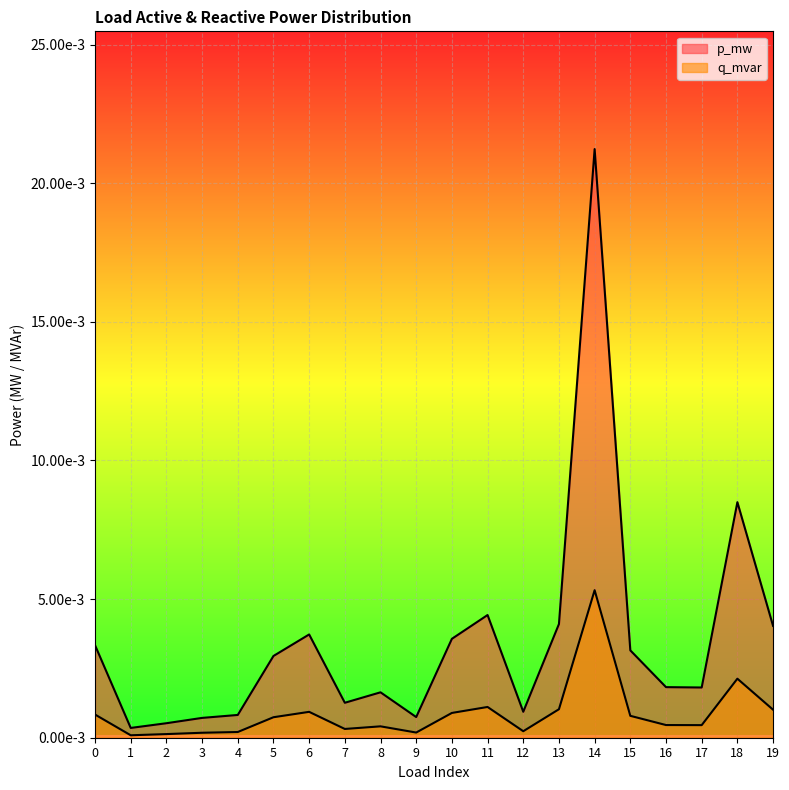

Is it true that q_mvar equals 0.0 at 4?

False